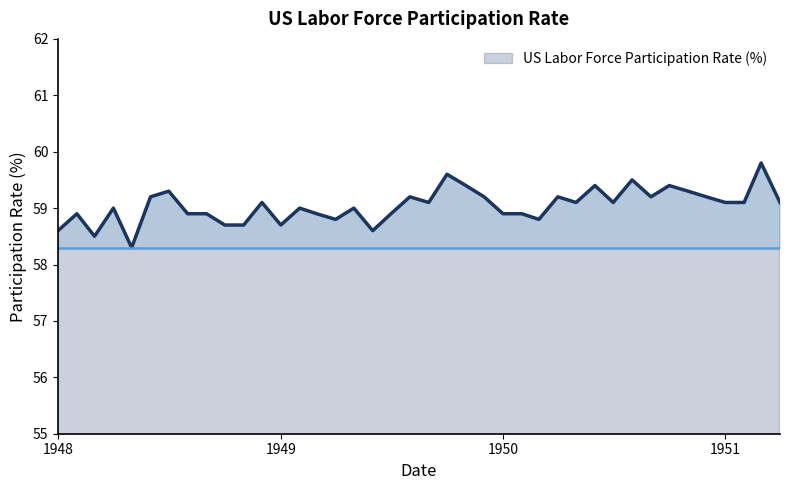

What is the difference between the maximum and second lowest values?

1.3